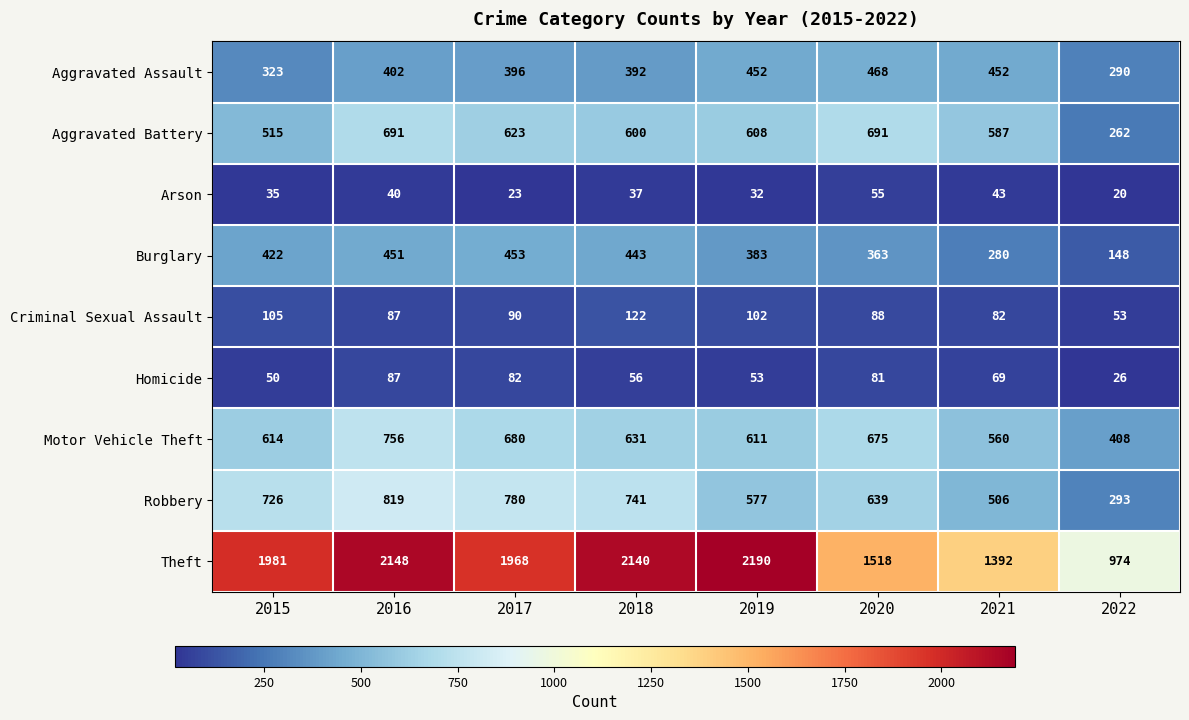

The Burglary series shows 383 at 2019. True or false?

True